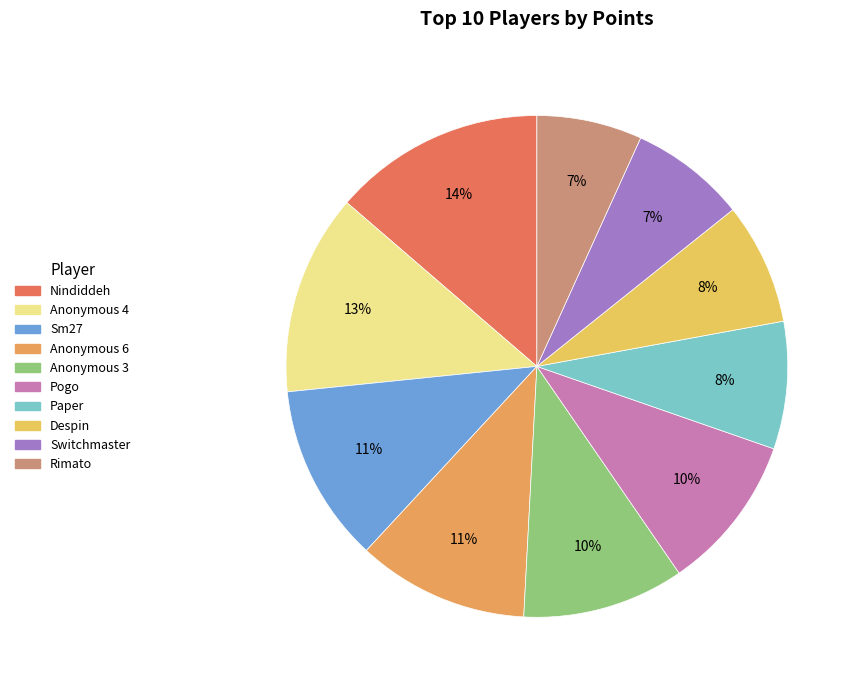

Does Rimato account for over 50% of the chart?

No